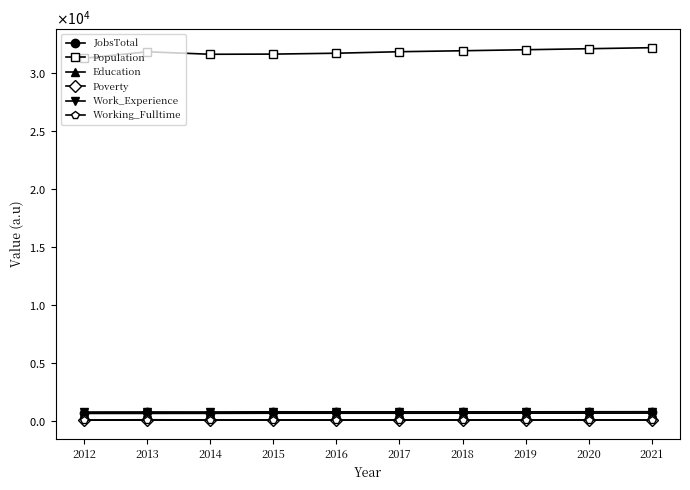

What is the difference between the maximum and second lowest values in the Poverty series?

17